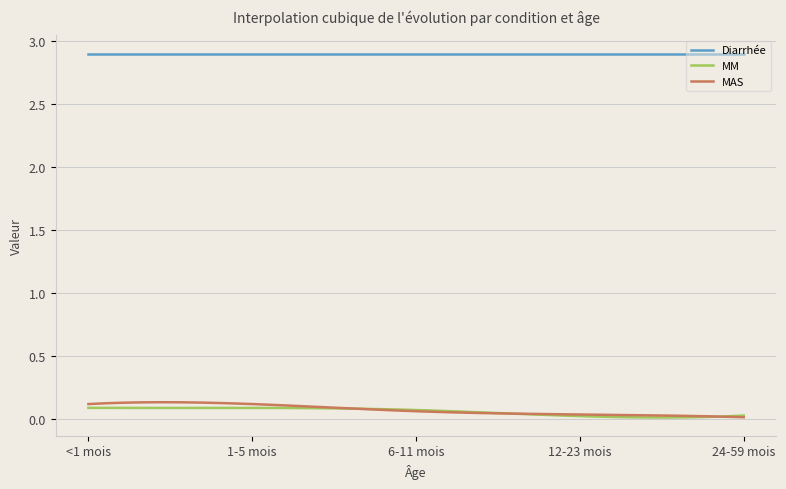

How many lines are shown in the chart?

3